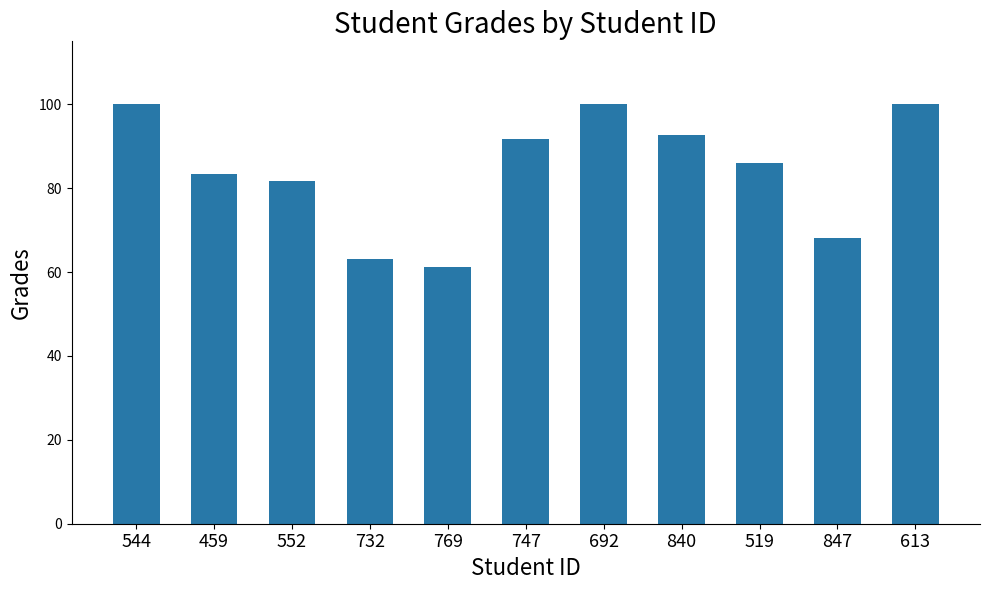

What is the difference between the second highest and second lowest values?

36.8